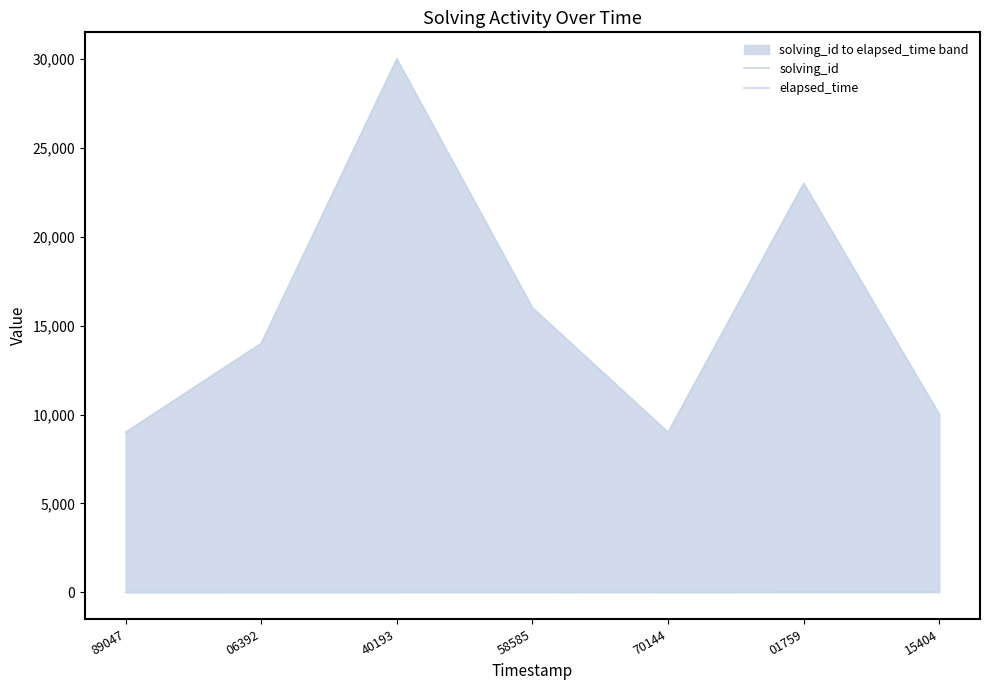

Rank the series at 58585 from highest to lowest value.

elapsed_time, solving_id